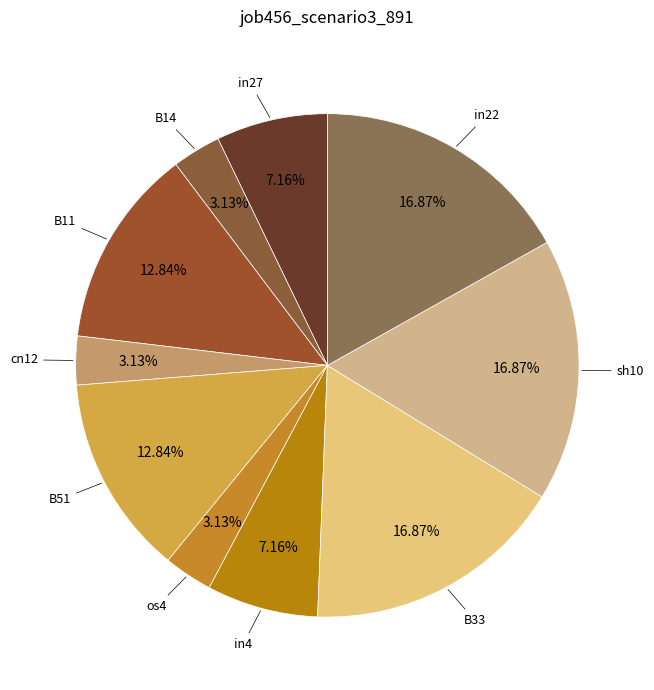

To the nearest percent, what is the difference between the B11 and cn12 slice percentages?

10%